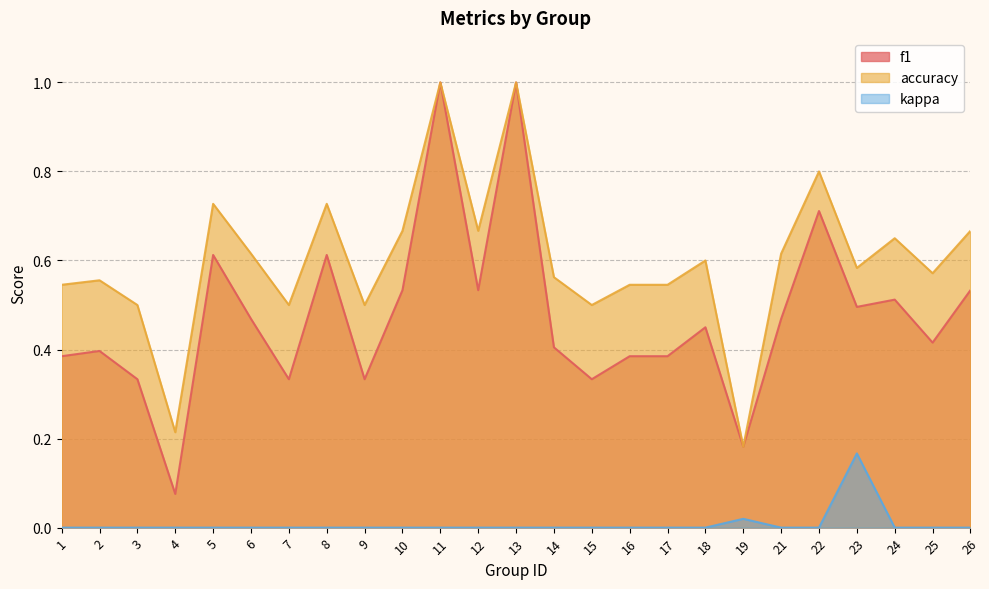

What is the value of the accuracy point at the 11th from the left?

1.0